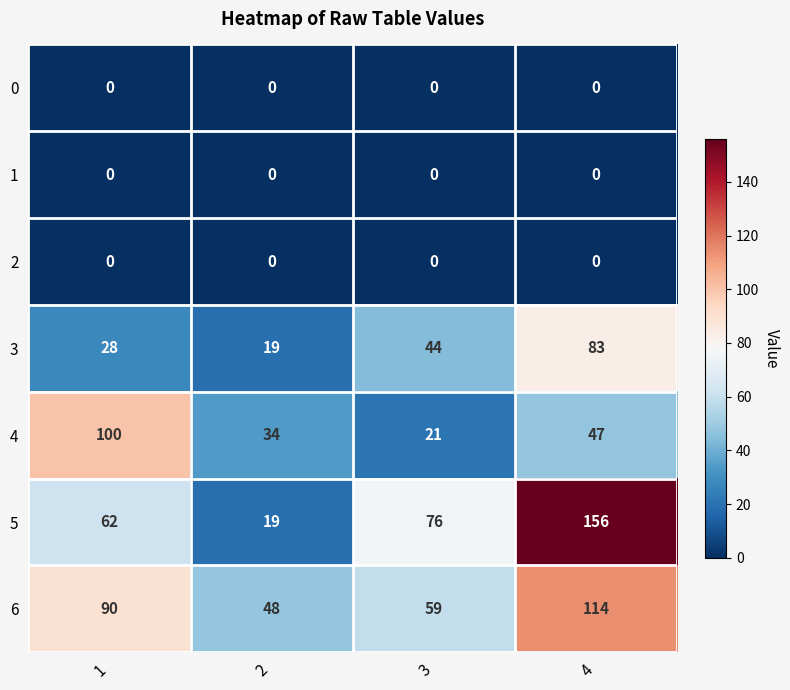

What is the sum of the 4 values at 1 and 4?

147